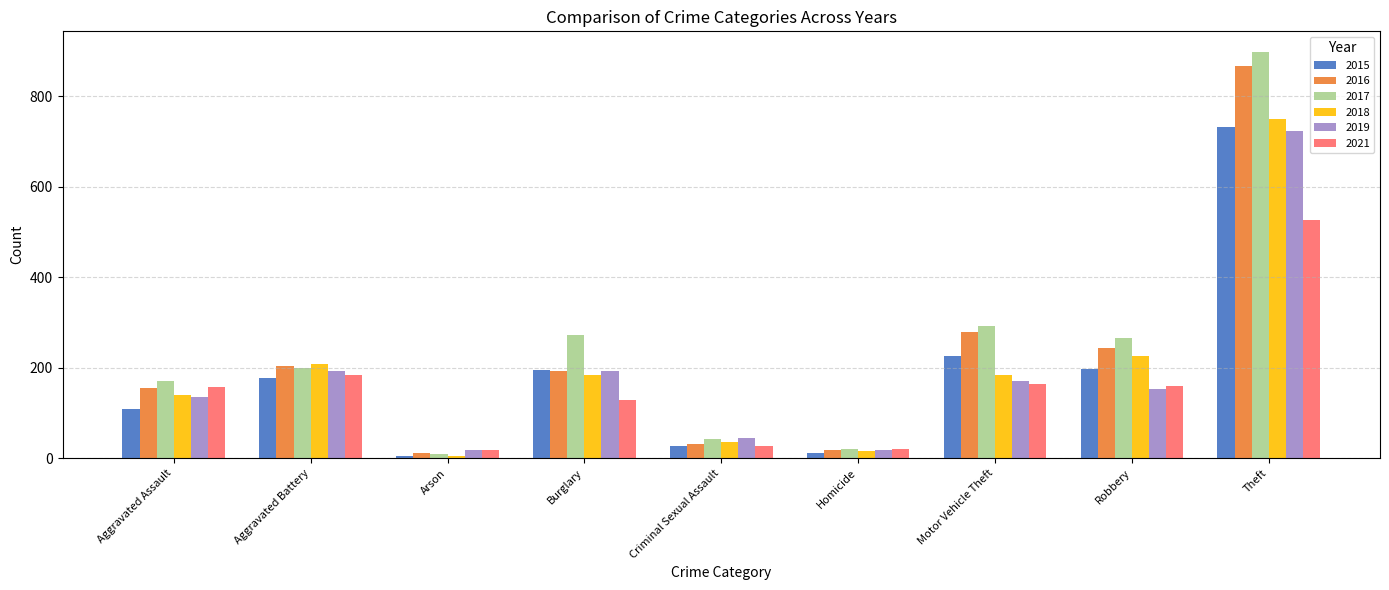

What is the maximum value shown in the chart?

899